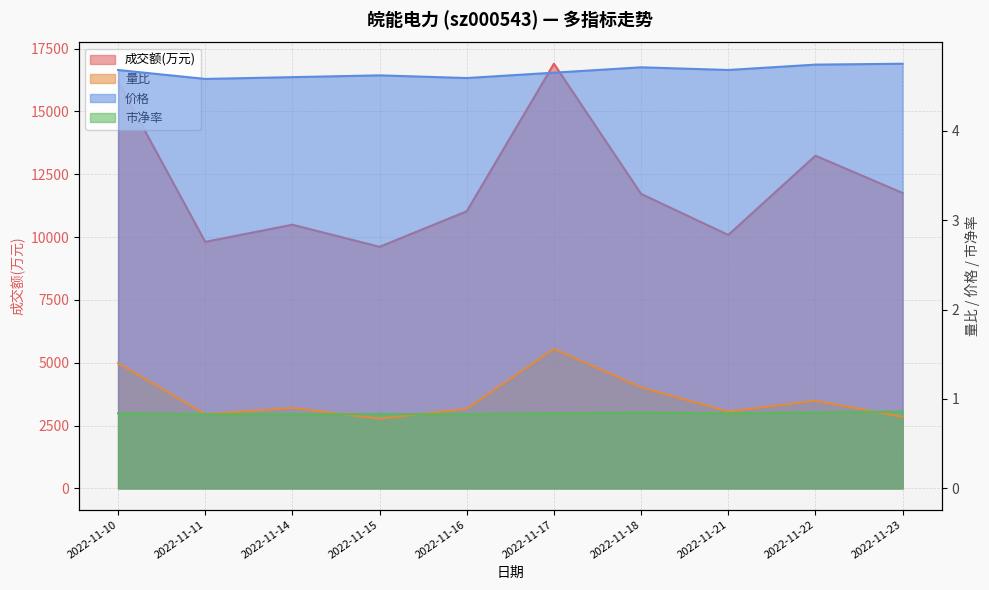

Where is 市净率 nearest to the value 0?

2022-11-11